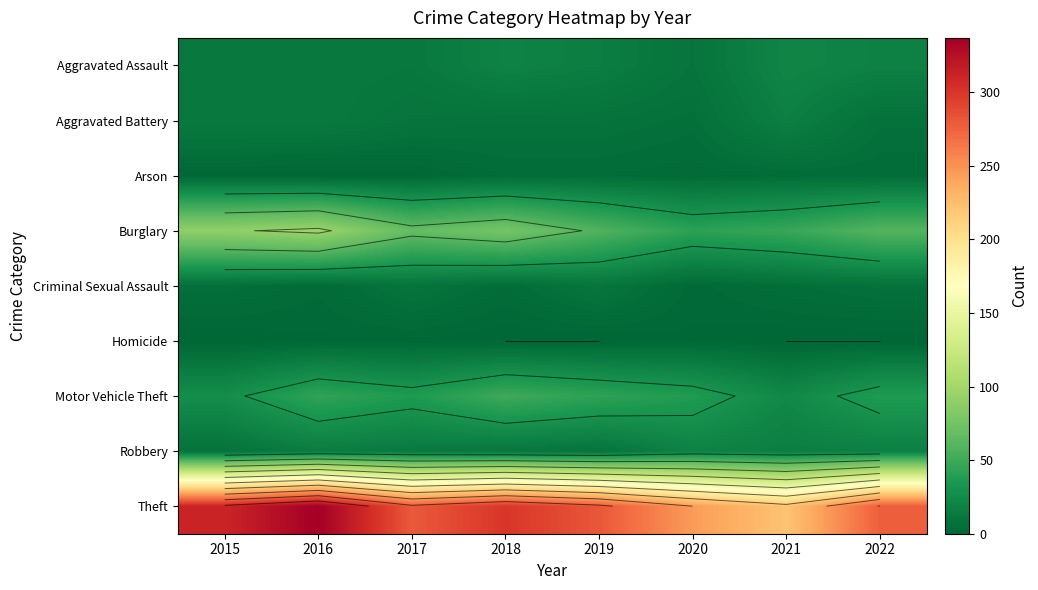

Rank the categories by Motor Vehicle Theft value from lowest to highest.

2021, 2015, 2017, 2020, 2022, 2019, 2016, 2018